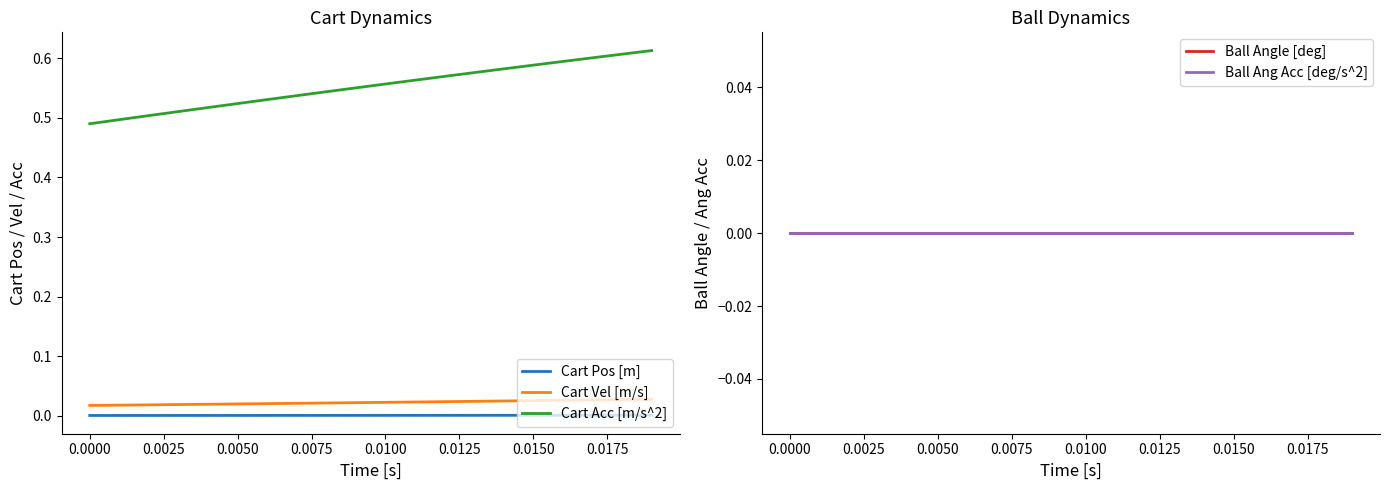

Is this an area chart (filled region under the line)?

No